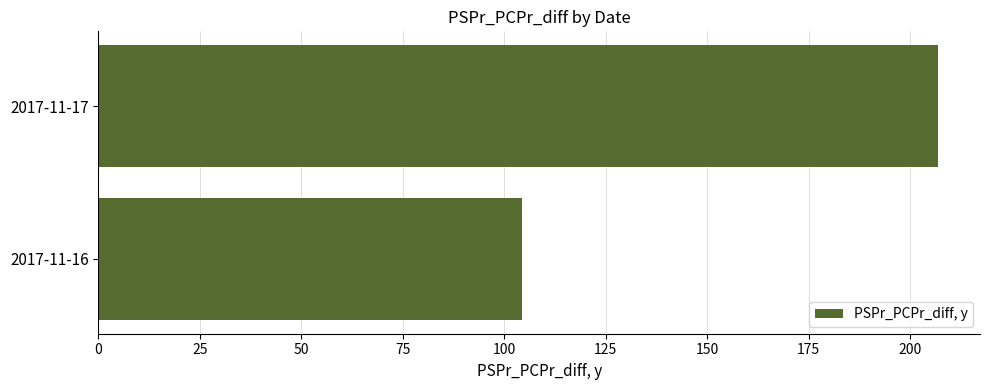

Reading top to bottom, list all the values displayed in this chart.

206.9	104.4